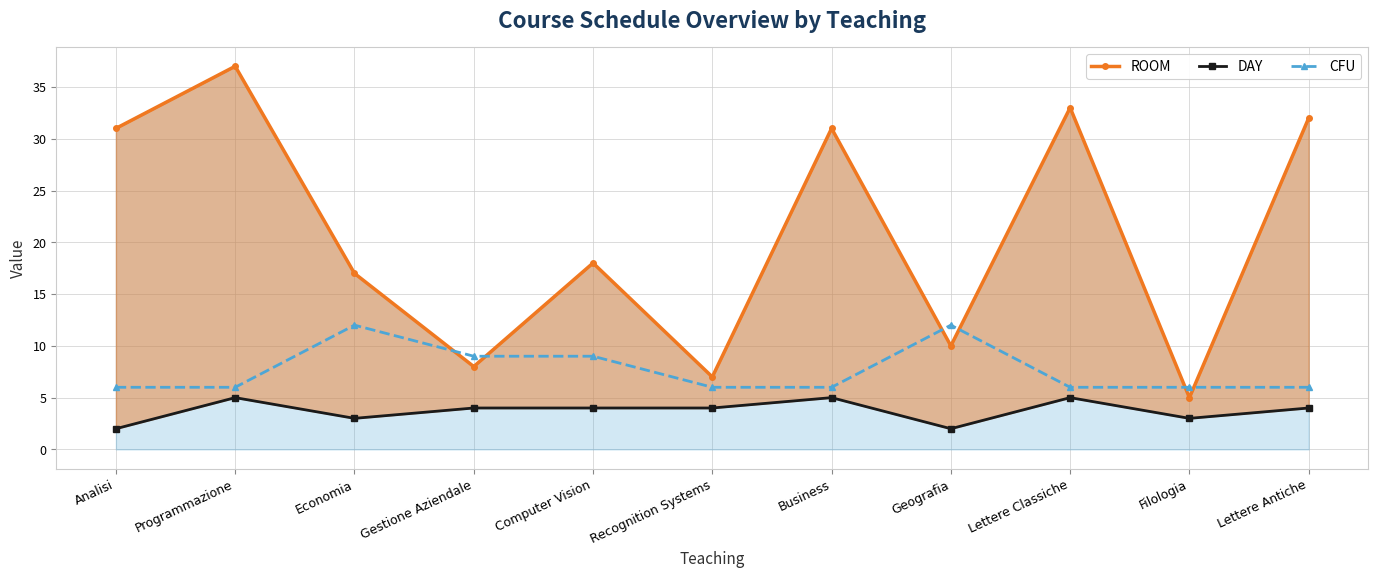

Which has a higher value, Economia or Gestione Aziendale?

Economia